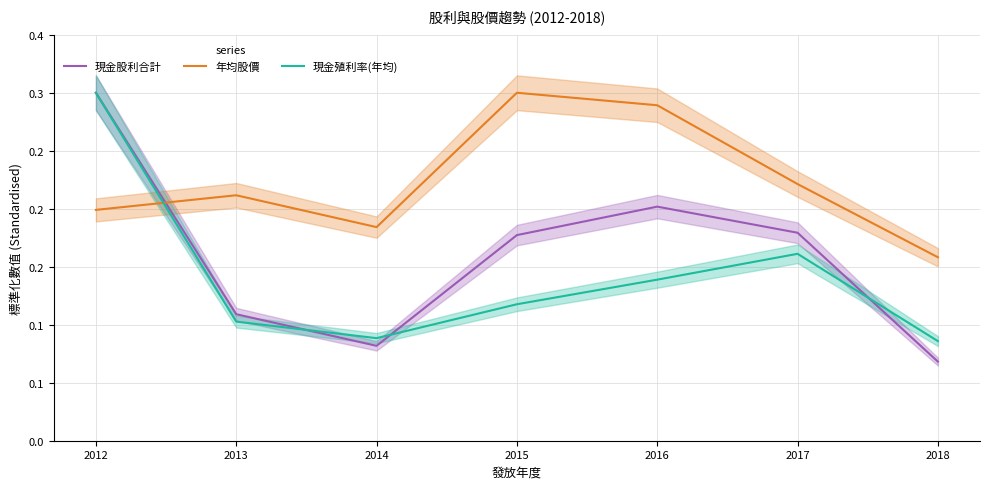

Which has a higher value, 2013 or 2015?

2015